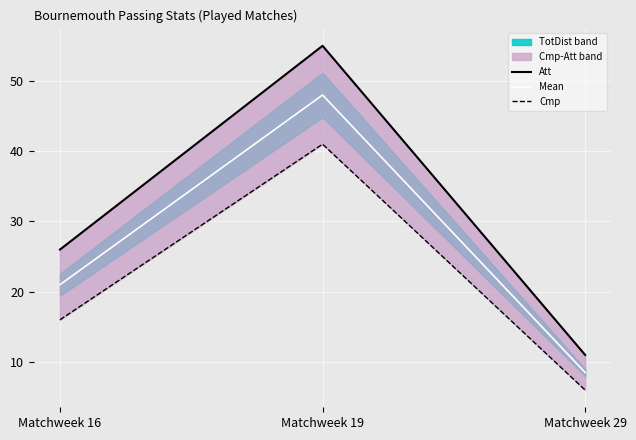

True or false: Cmp has a value of 16.0 at Matchweek 16.

True